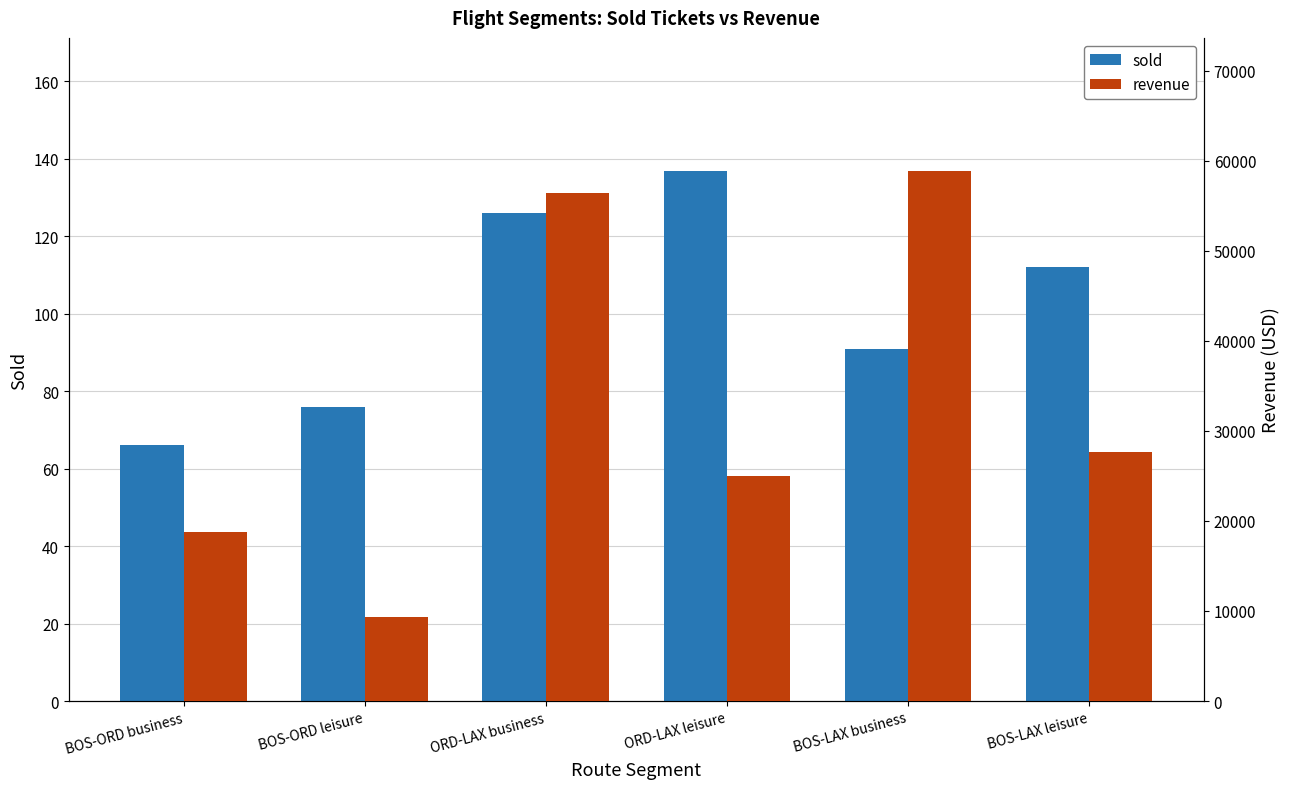

Is it true that revenue equals 56375 at ORD-LAX business?

True